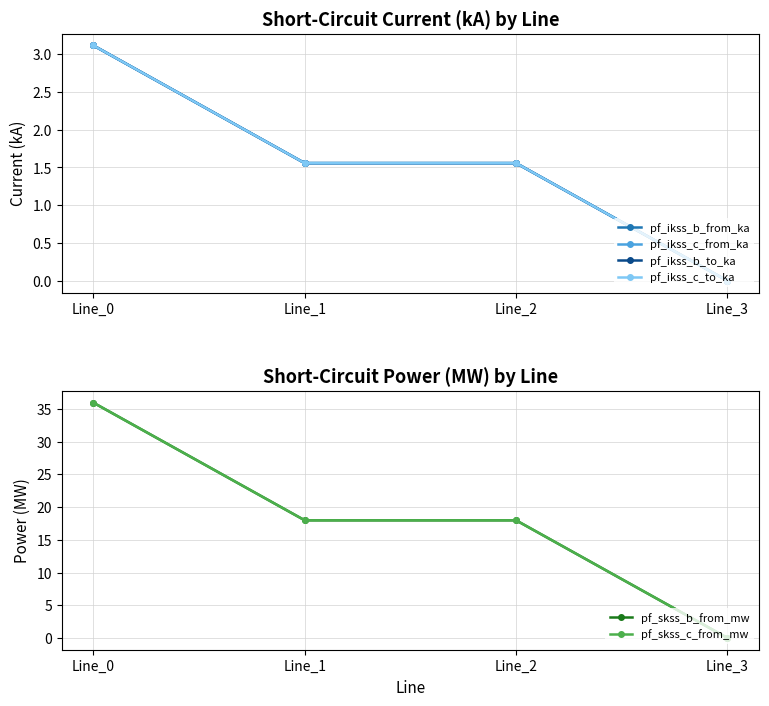

Reading right to left, list all the values displayed in this chart.

pf_ikss_b_from_ka: Line_3=0.0	Line_2=1.6	Line_1=1.6	Line_0=3.1
pf_ikss_c_from_ka: Line_3=0.0	Line_2=1.6	Line_1=1.6	Line_0=3.1
pf_ikss_b_to_ka: Line_3=0.0	Line_2=1.6	Line_1=1.6	Line_0=3.1
pf_ikss_c_to_ka: Line_3=0.0	Line_2=1.6	Line_1=1.6	Line_0=3.1
pf_skss_b_from_mw: Line_3=0.0	Line_2=18.0	Line_1=18.0	Line_0=36.0
pf_skss_c_from_mw: Line_3=0.0	Line_2=18.0	Line_1=18.0	Line_0=36.0